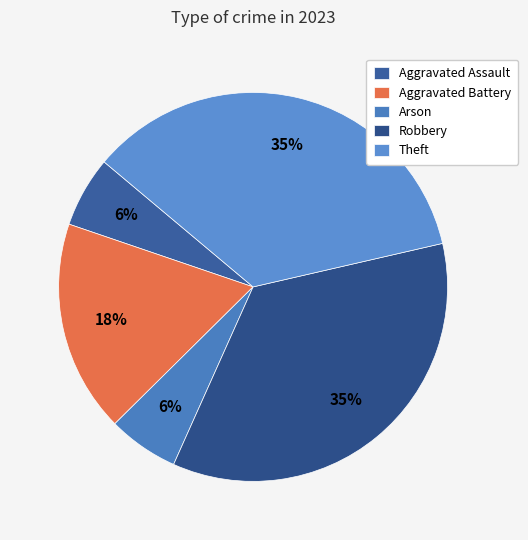

What percentage is the Arson slice, to the nearest percent?

6%